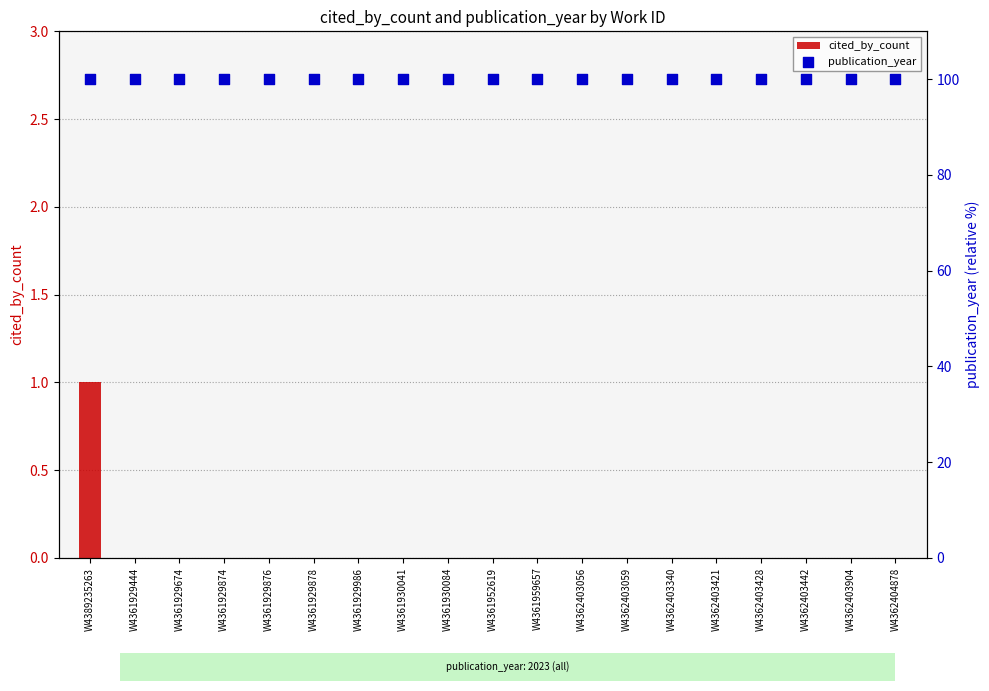

Which series has the largest total across all categories?

publication_year